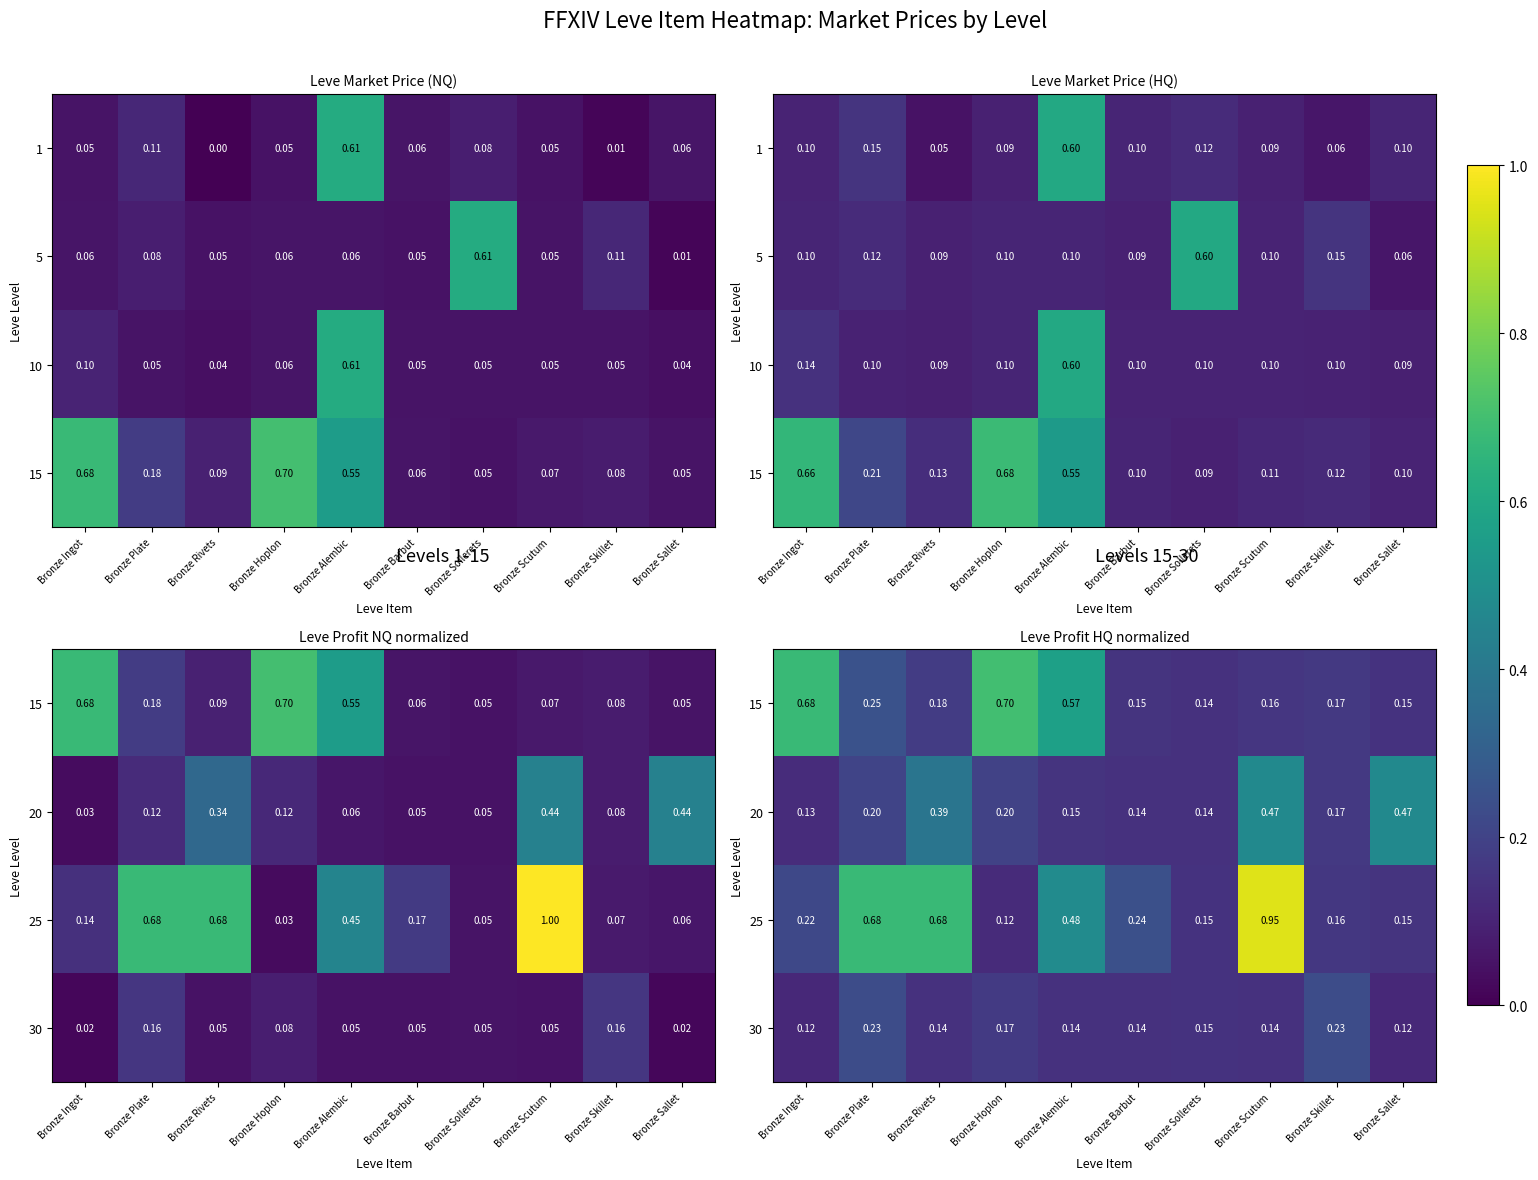

The value of 20 at Bronze Plate is 0.2. True or false?

True